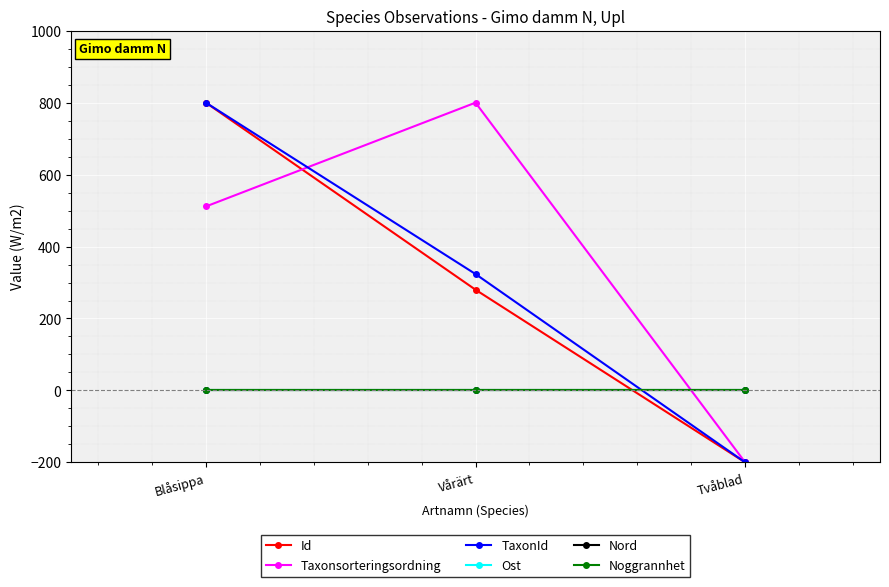

Does the chart have visible grid lines?

Yes